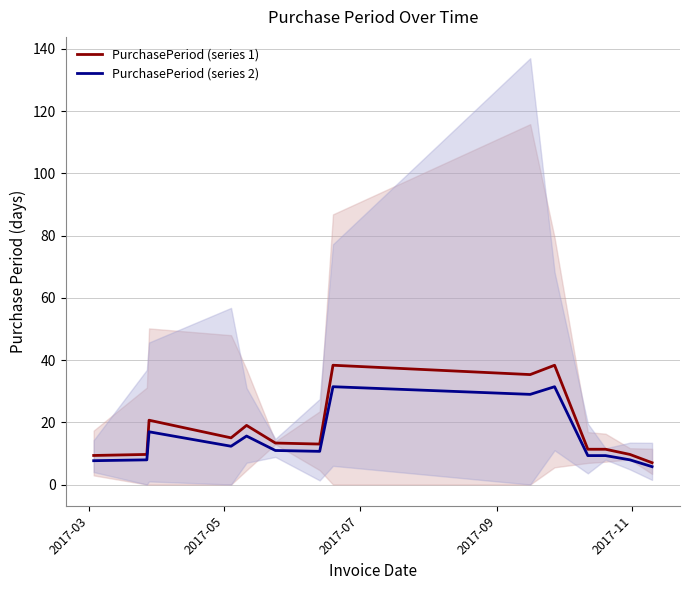

What is the minimum value for PurchasePeriod (series 2)?

5.7